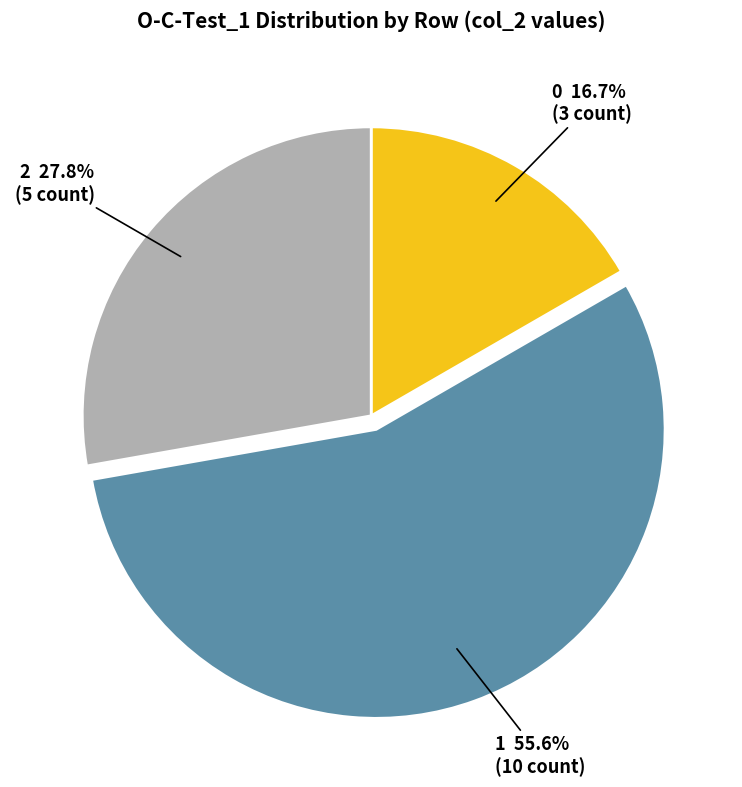

Rank the categories by value from highest to lowest.

1, 2, 0